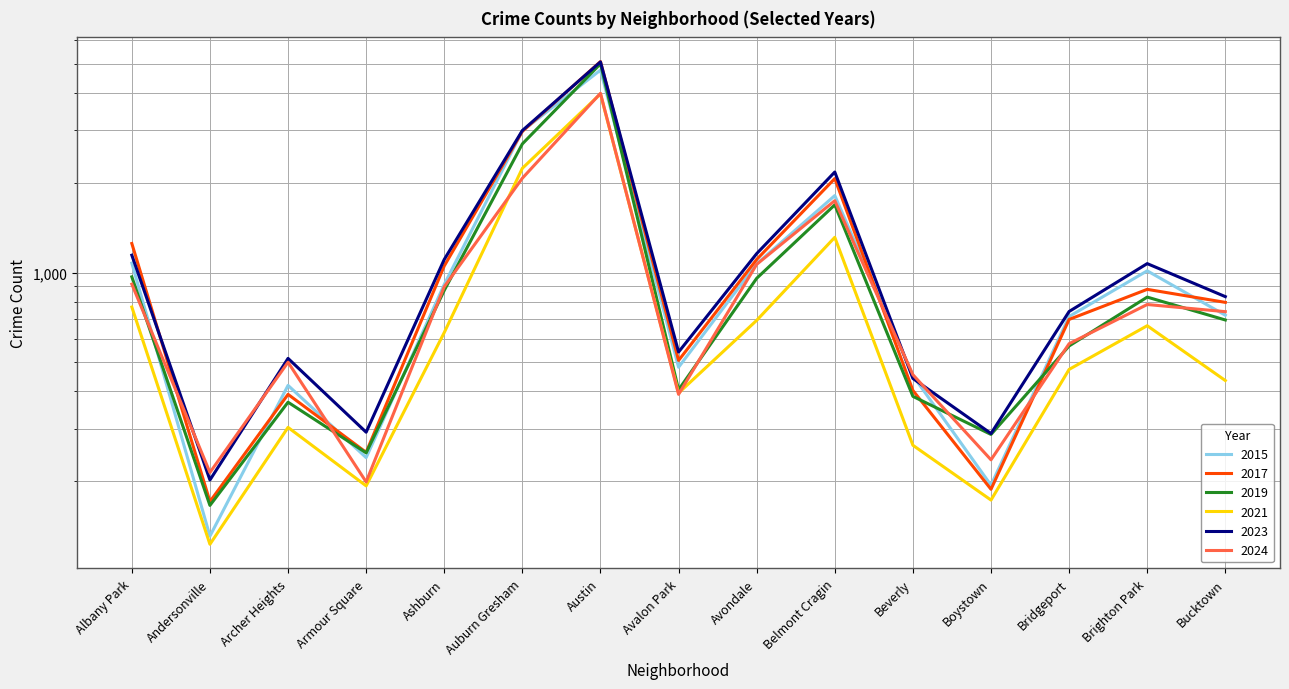

List the labels in order of 2017 value, smallest first.

Andersonville, Boystown, Armour Square, Archer Heights, Beverly, Avalon Park, Bridgeport, Bucktown, Brighton Park, Ashburn, Avondale, Albany Park, Belmont Cragin, Auburn Gresham, Austin